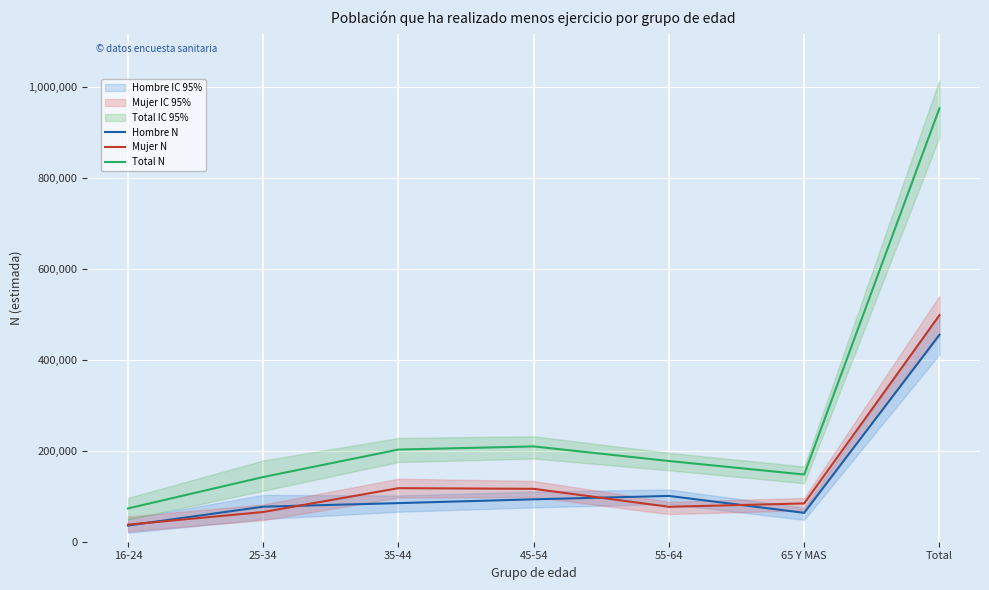

True or false: Mujer N has a value of 91681 at 25-34.

False